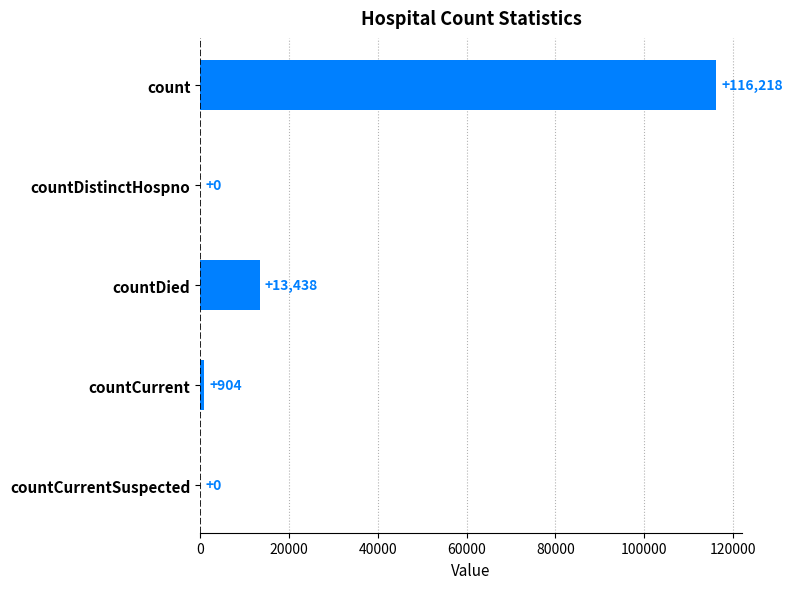

Are the bars horizontal?

Yes